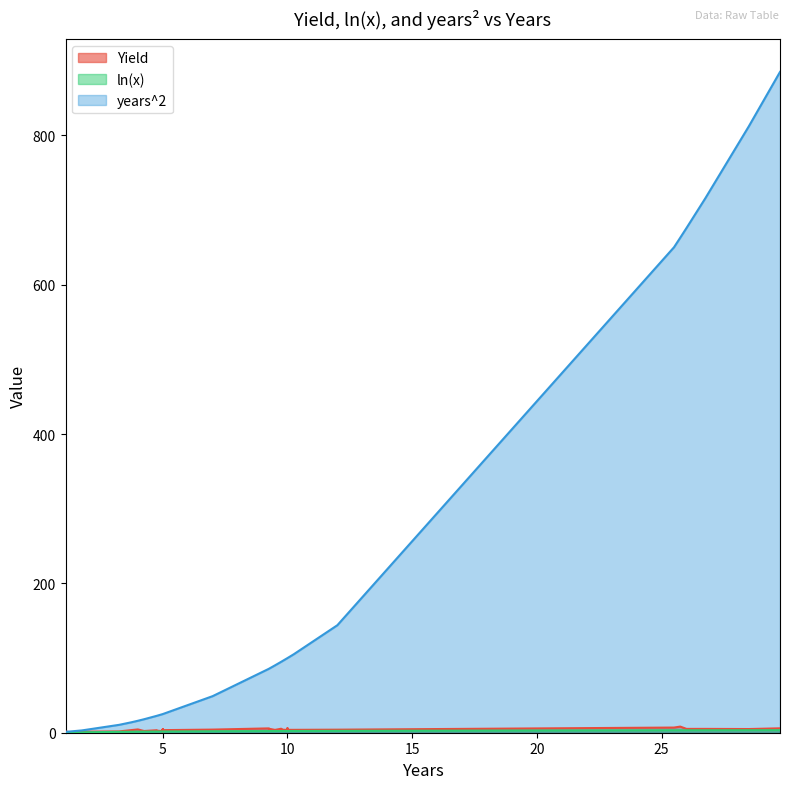

What is the difference between the maximum and second lowest values in the years^2 series?

883.9